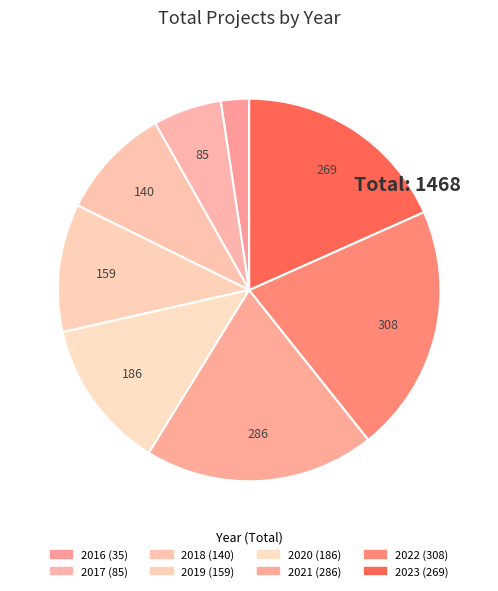

To the nearest percent, what is the combined percentage of 2022 and 2017?

27%